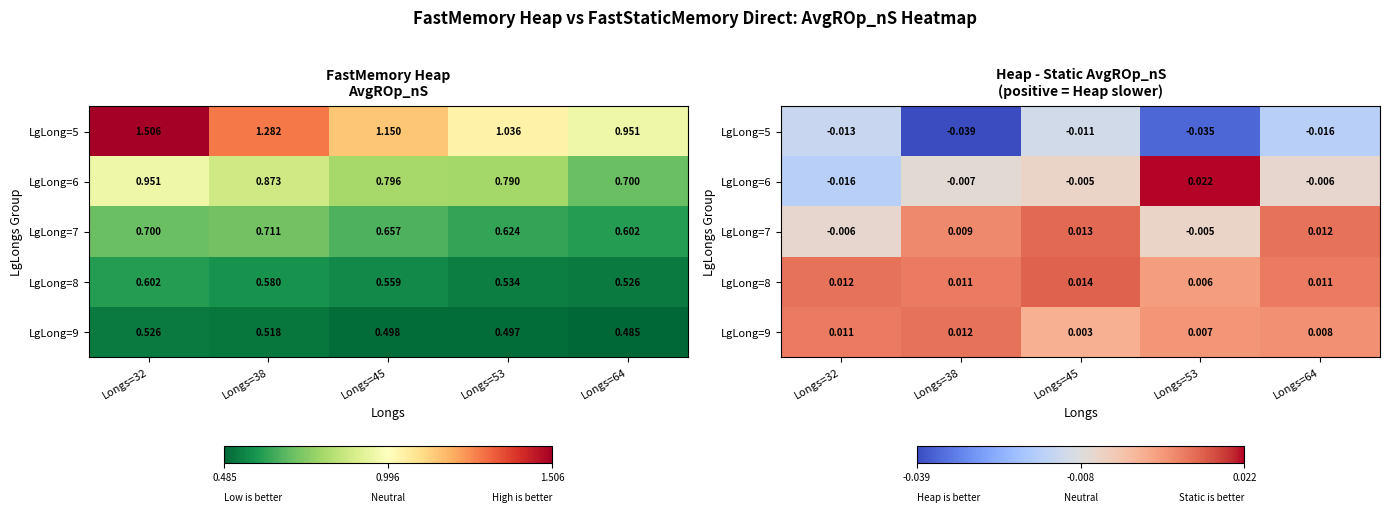

Count the LgLong=7 values in the range 0 to 1.

3